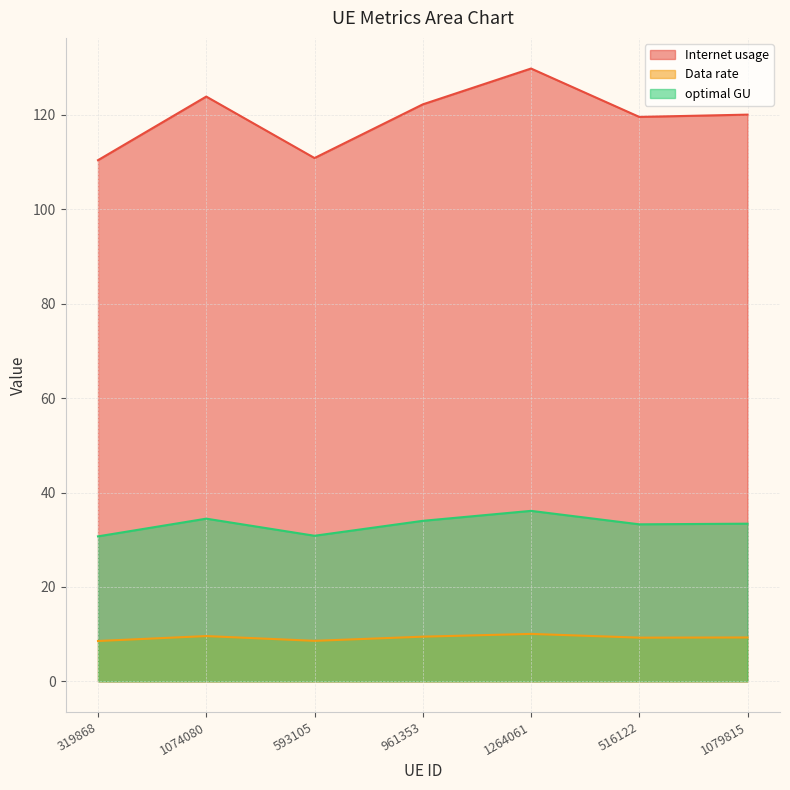

What is the sum of the Data rate values at 1074080 and 516122?

18.8